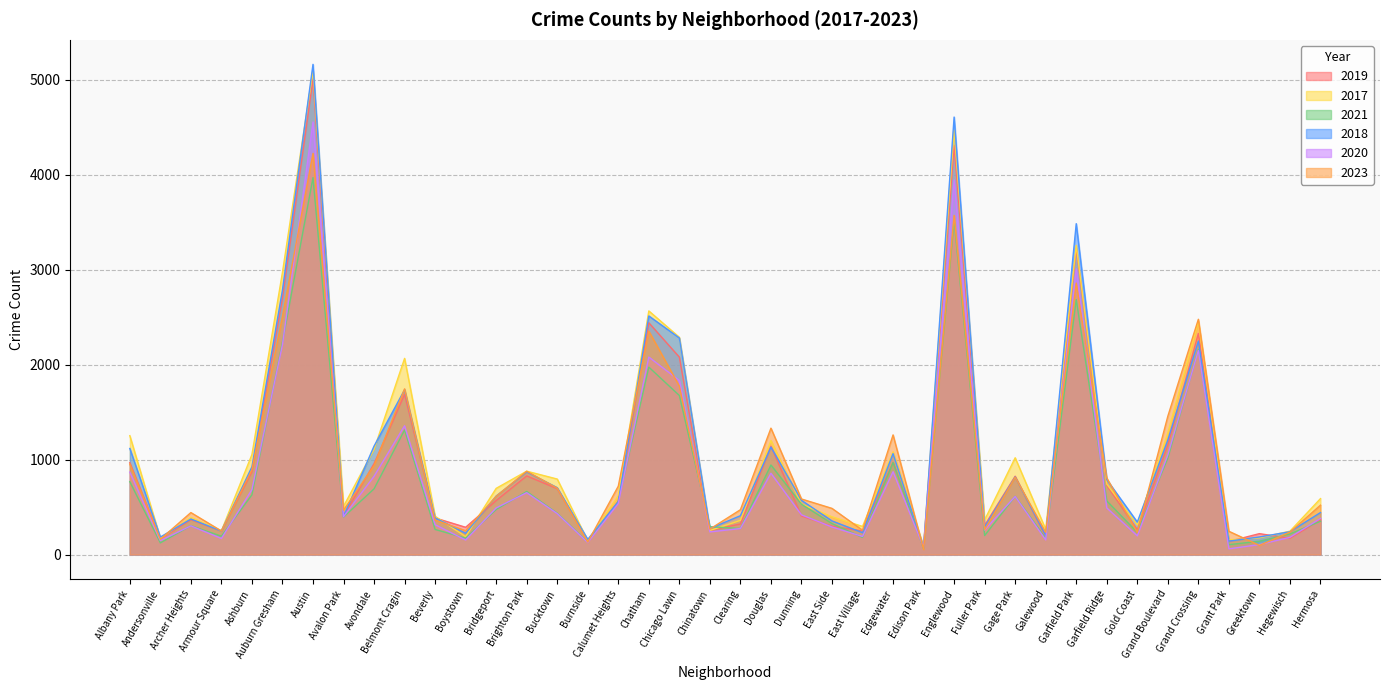

True or false: 2019 has a value of 5008 at Austin.

True